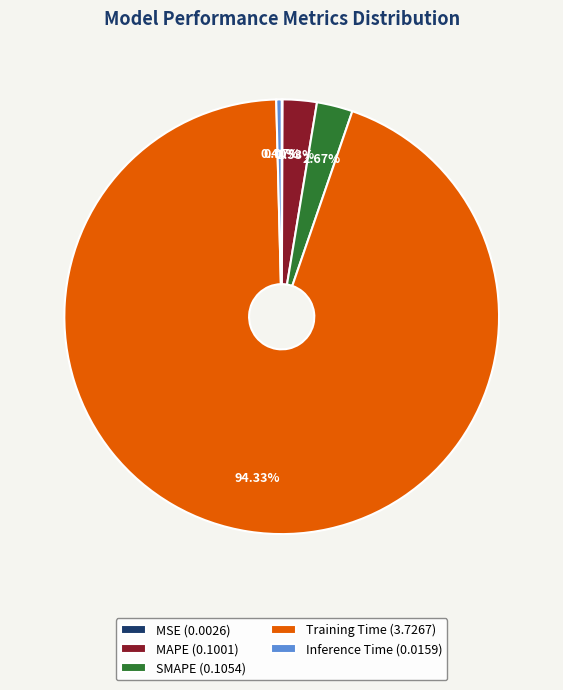

To the nearest percent, what is the difference between the largest and smallest slice percentages?

94%